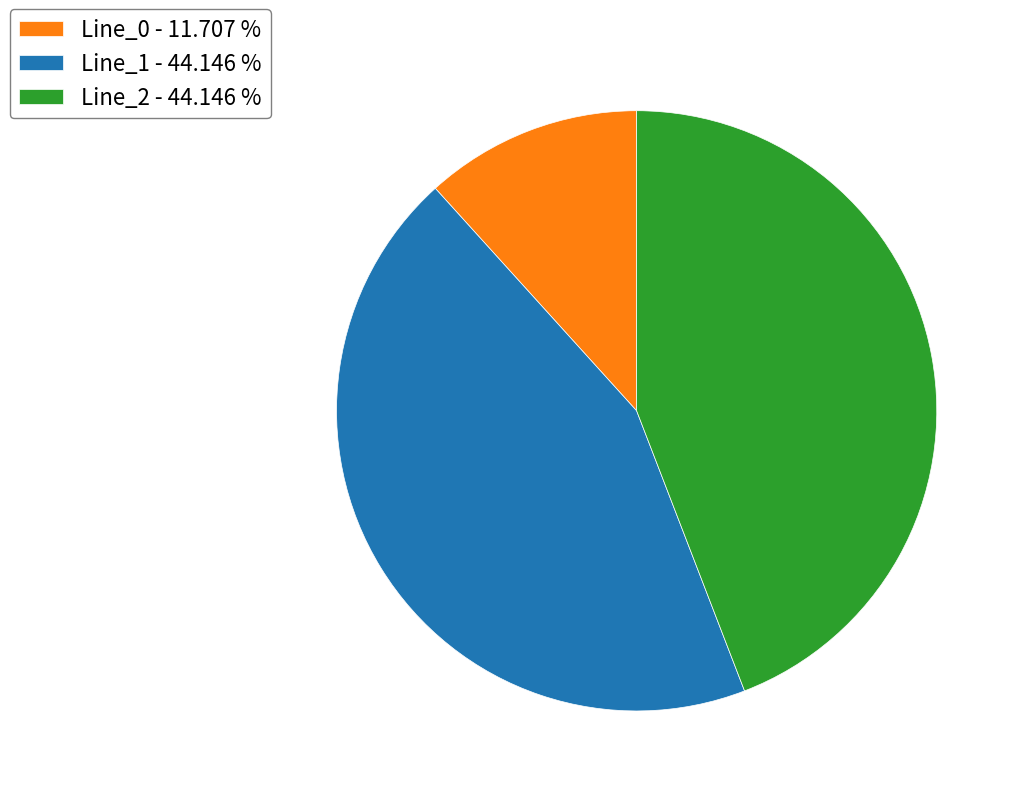

Count the number of slices in the pie.

3